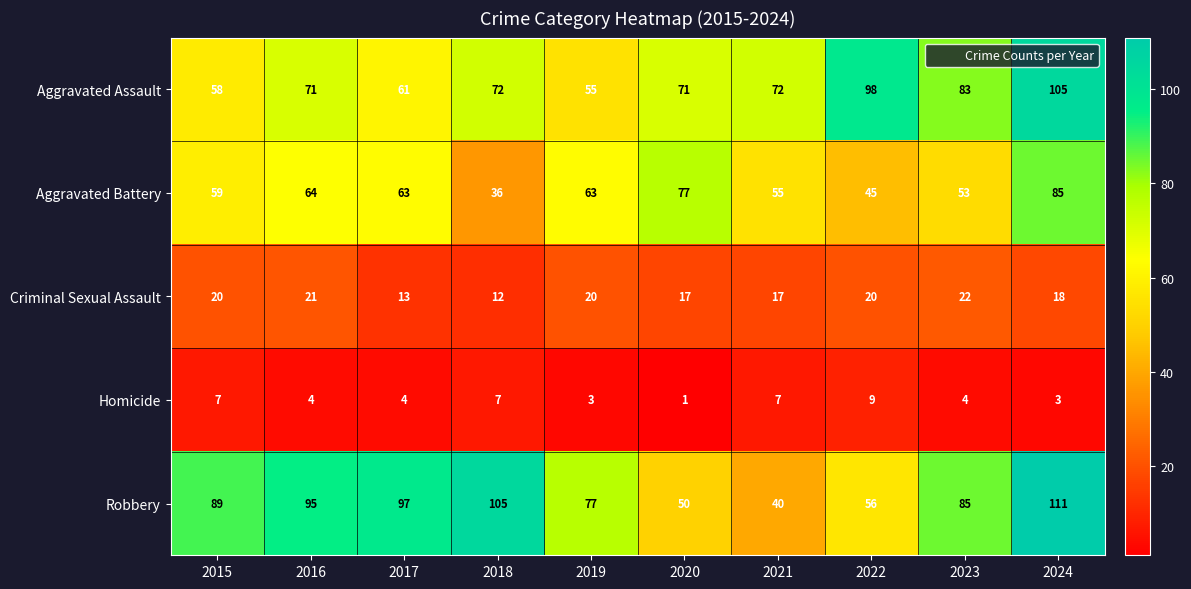

Where is Aggravated Battery nearest to the value 60?

2015